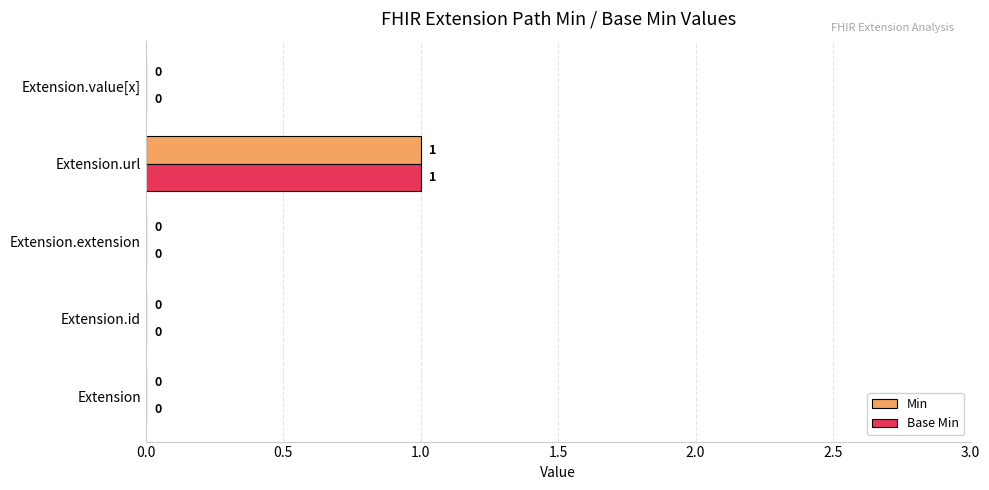

Is it true that Base Min equals 0 at Extension?

True